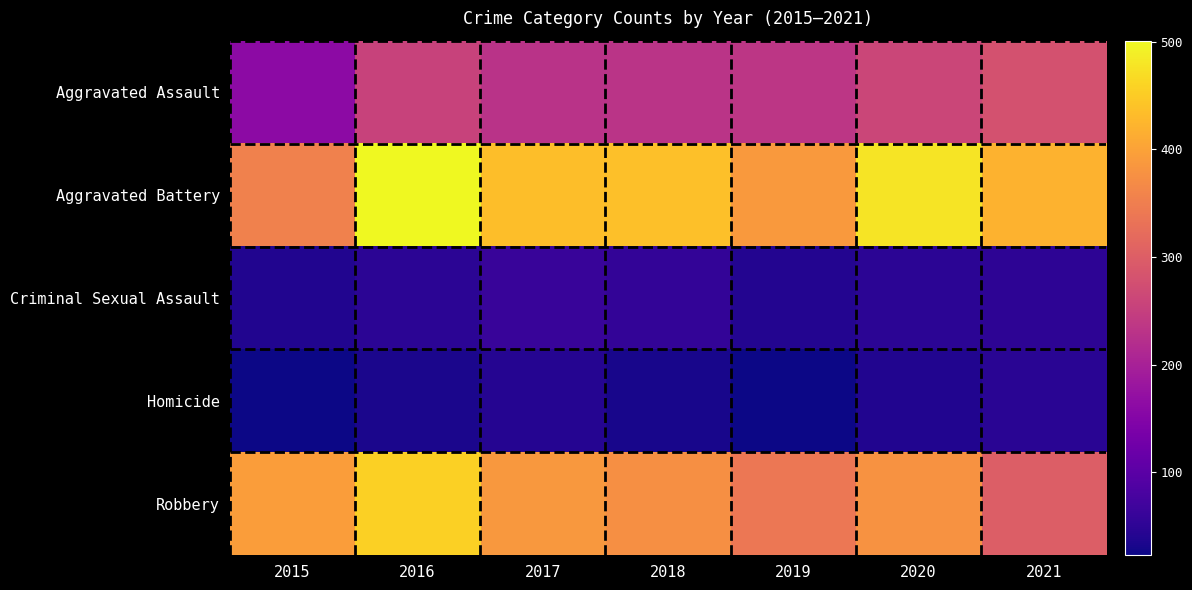

How many distinct data groups are displayed?

5